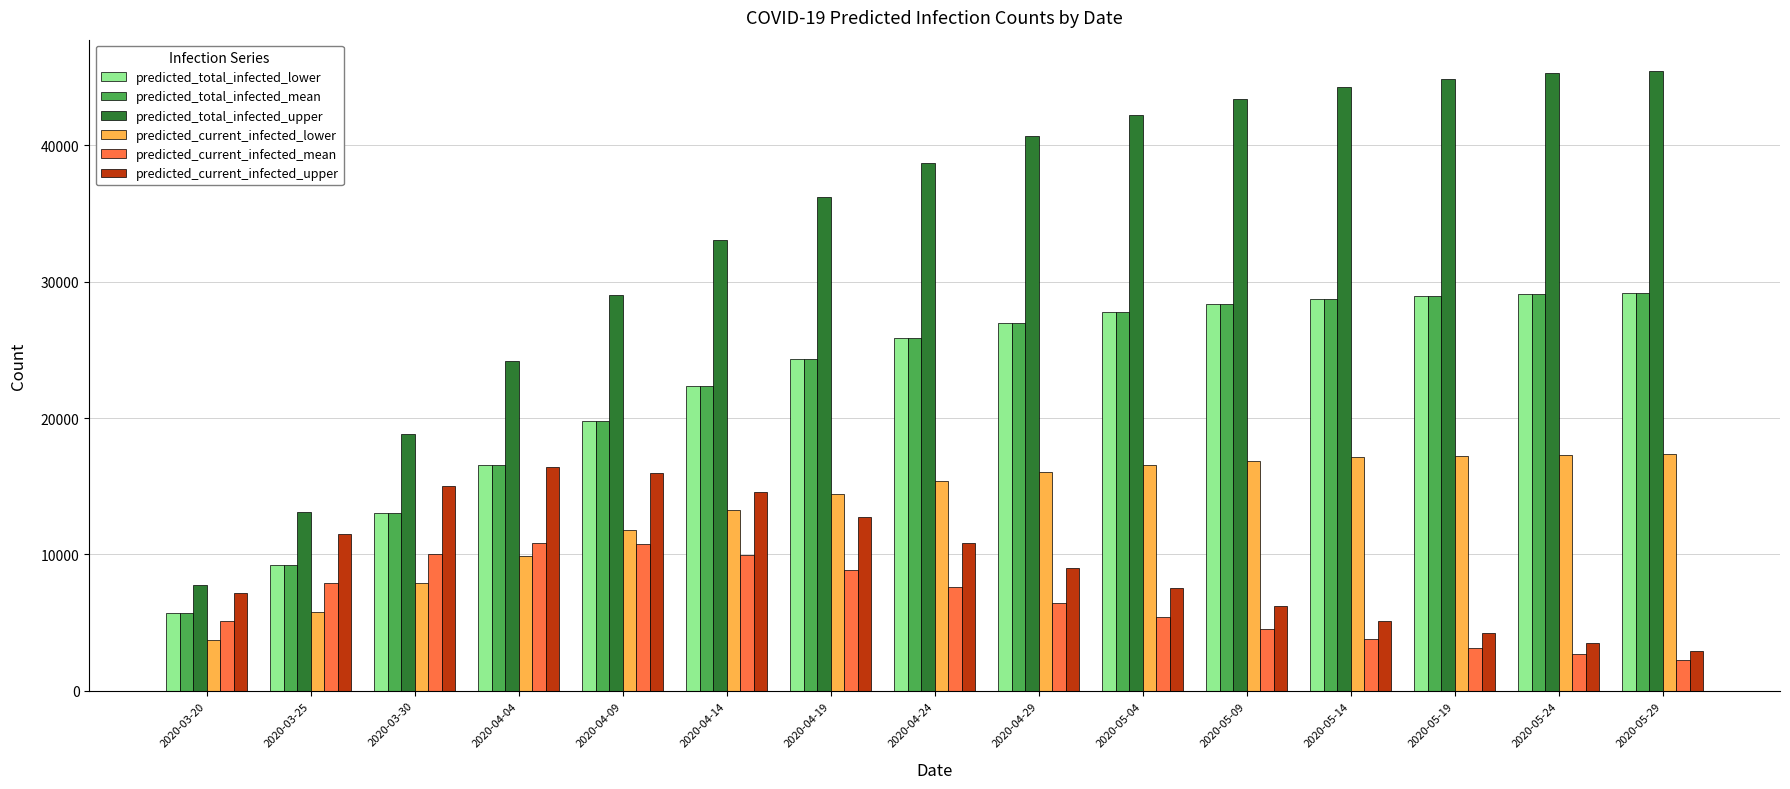

How many values in the predicted_total_infected_upper series are below 38741?

7